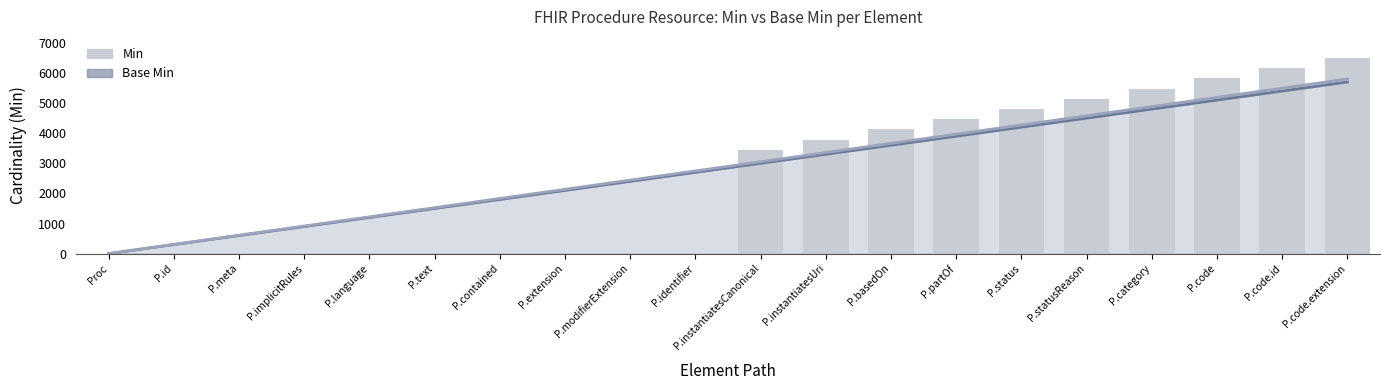

Which has a higher value, P.id or P.statusReason?

P.statusReason